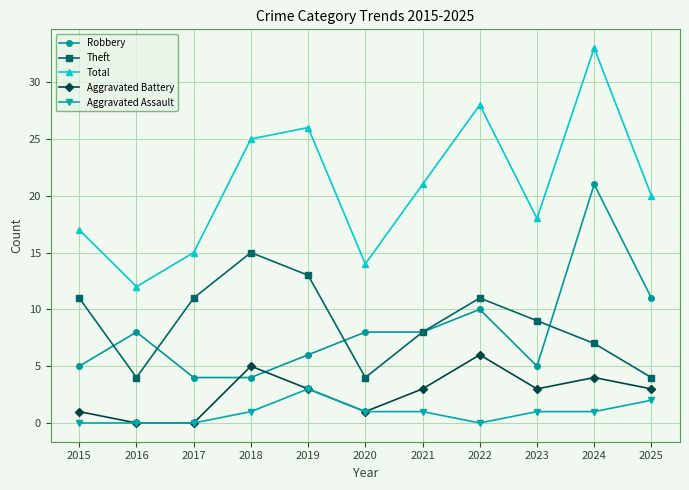

Where is the first local minimum for Theft?

2016